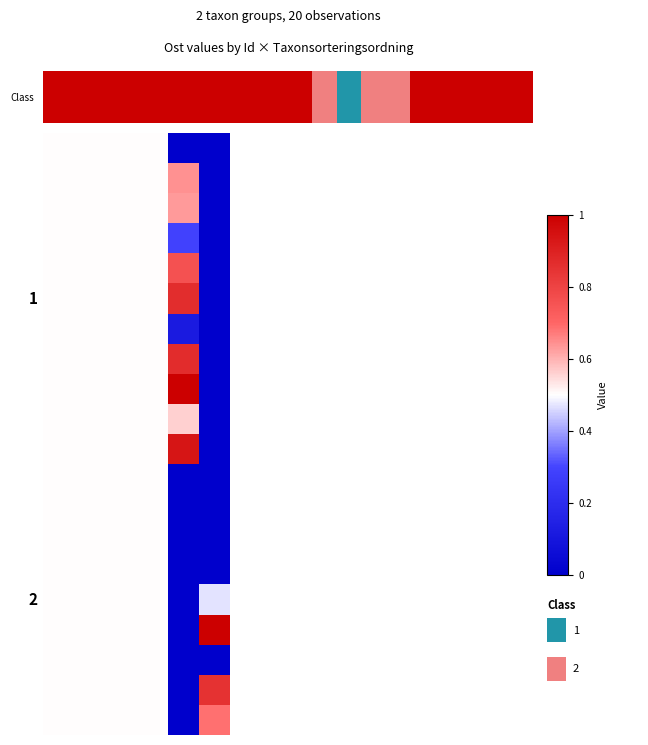

What is the difference between the highest and lowest values at 5?

1.0